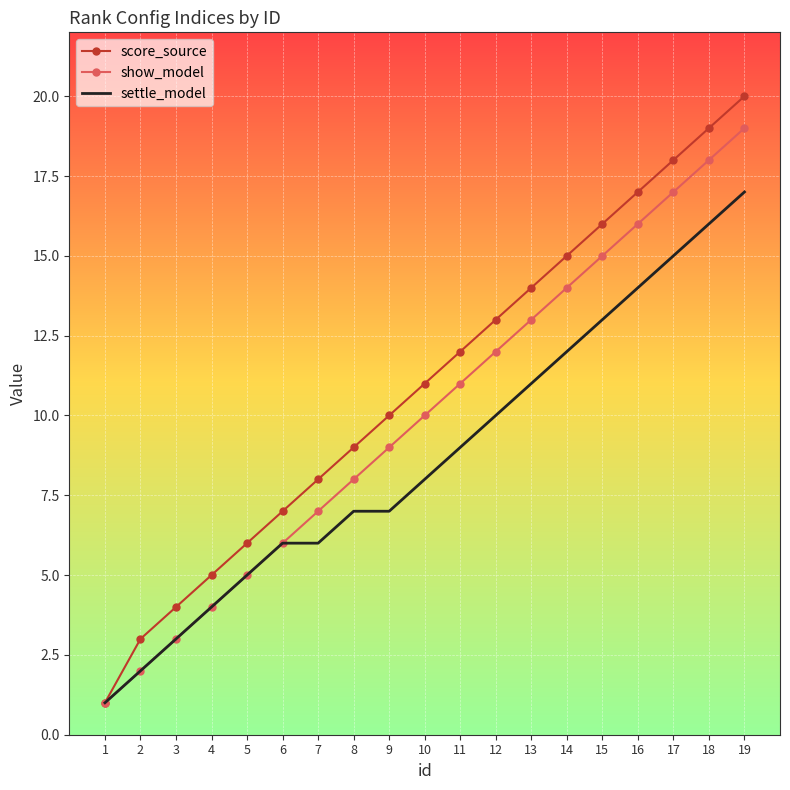

What is the minimum value for show_model?

1